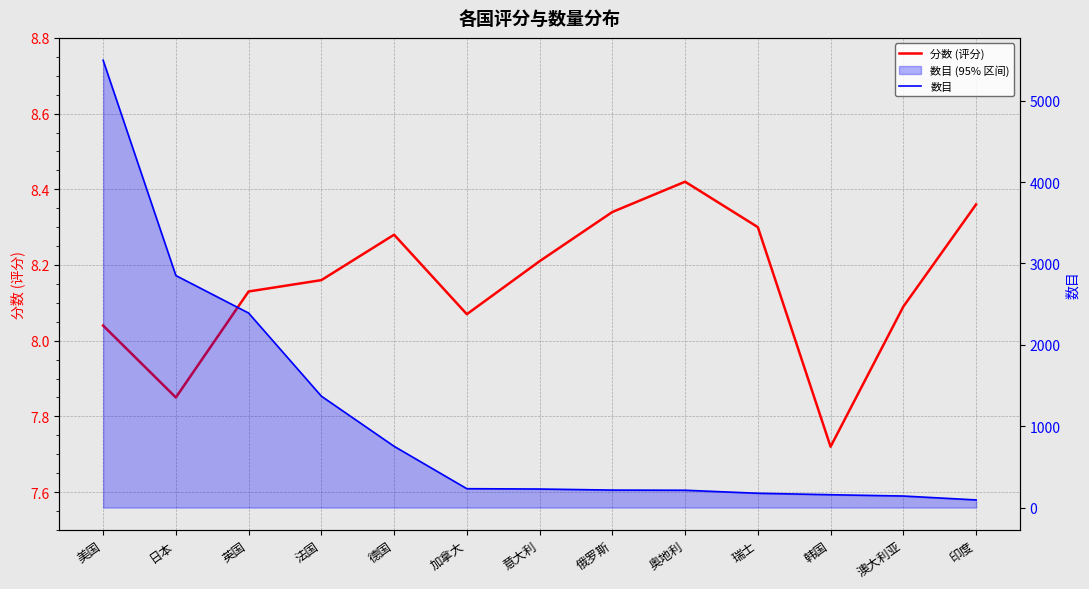

How many values in the 分数 (评分) series are below 8?

2